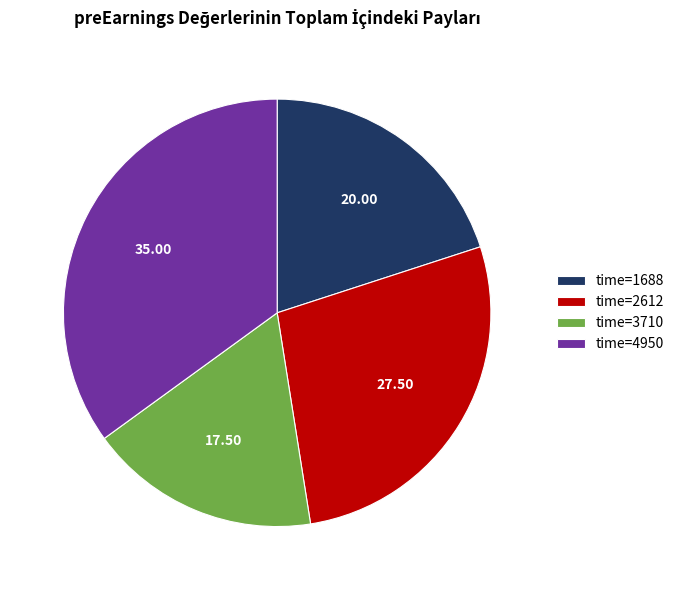

Is there a majority slice in this chart?

No